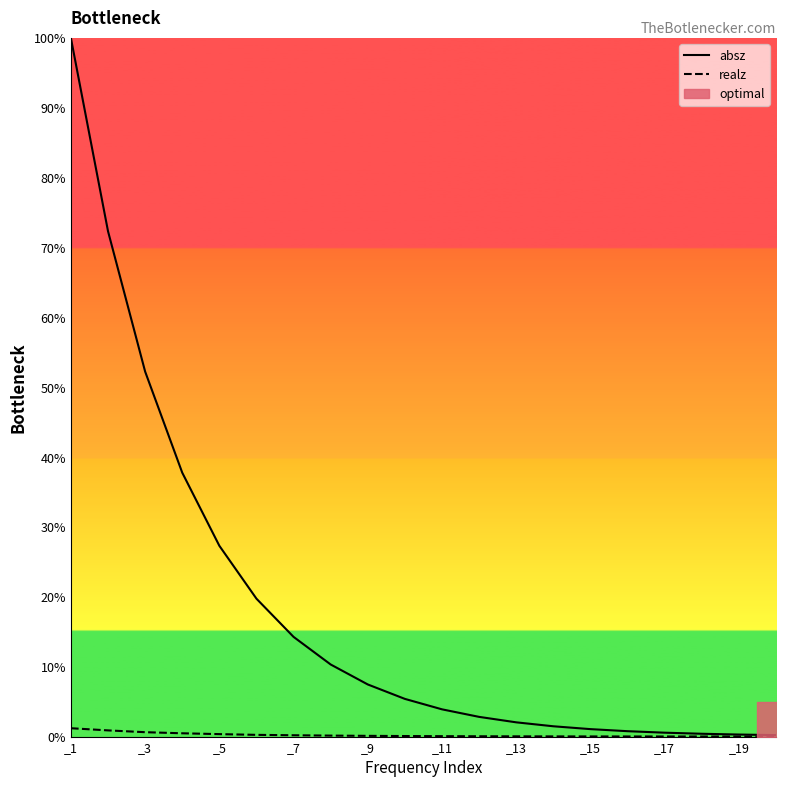

What is the average value of the realz series?

0.2